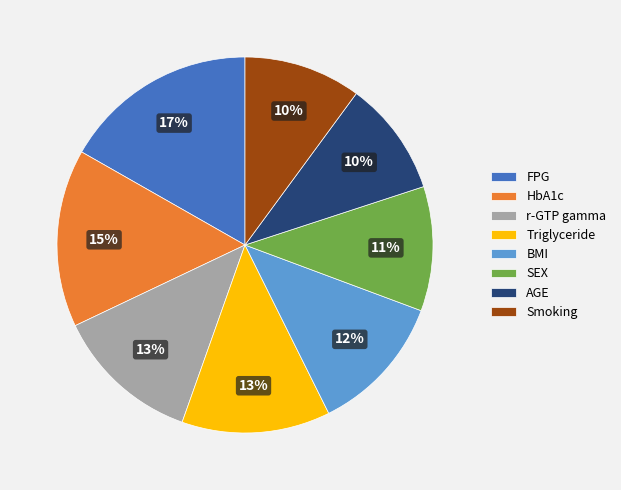

Does BMI represent more than half of the total?

No